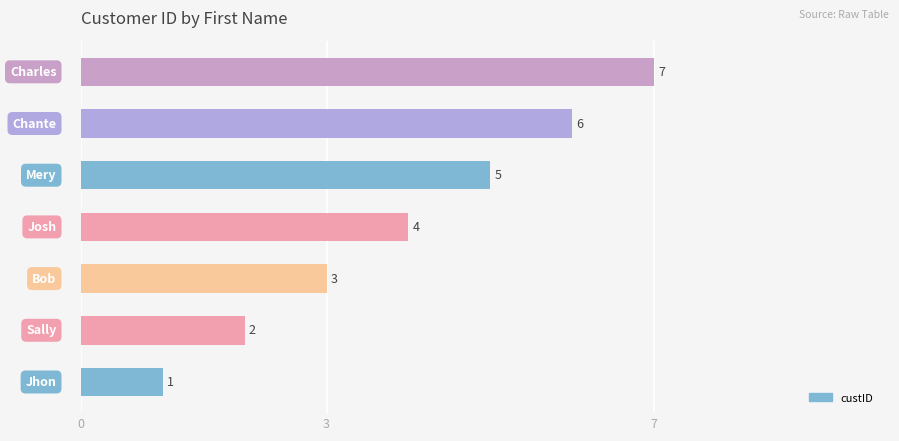

How many values are between 2 and 6?

5